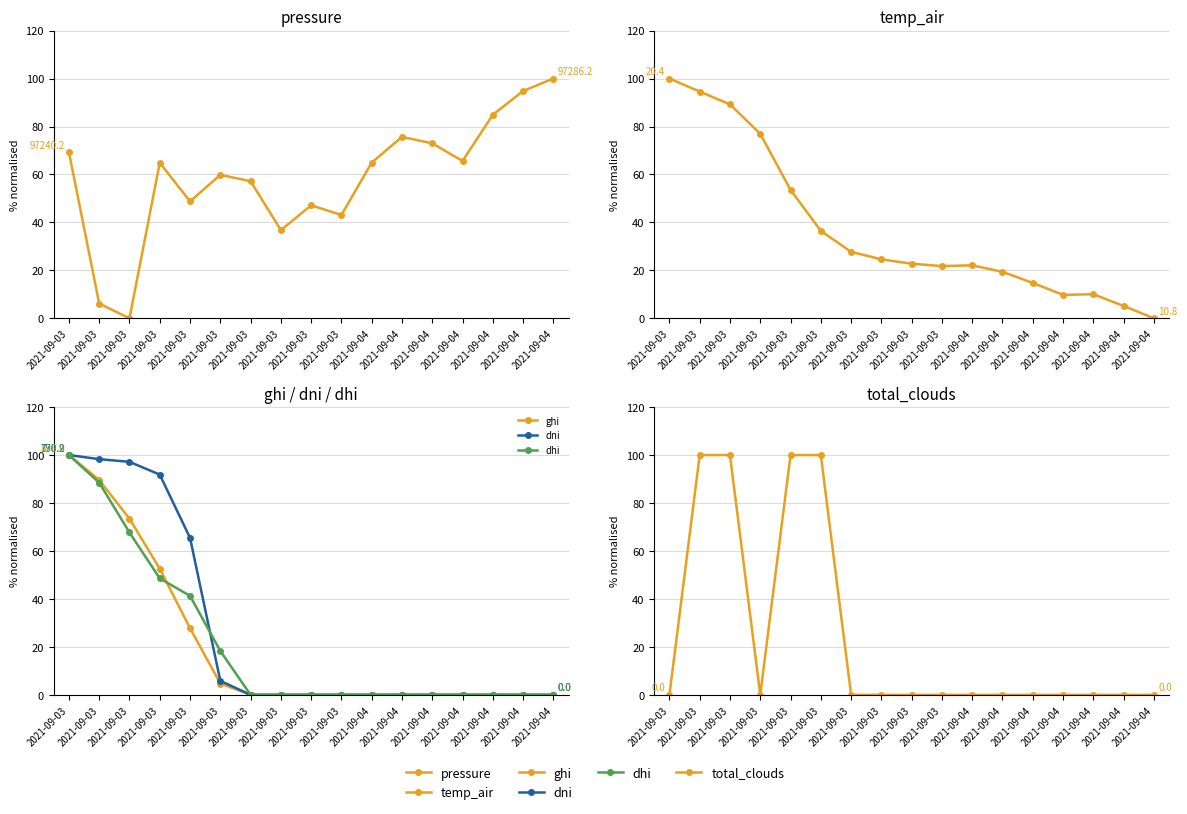

Reading right to left, transcribe all the data shown in this chart.

pressure: 2021-09-04=100.0	2021-09-04=94.8	2021-09-04=84.9	2021-09-04=65.6	2021-09-04=73.0	2021-09-04=75.7	2021-09-04=64.9	2021-09-03=43.1	2021-09-03=47.1	2021-09-03=36.8	2021-09-03=57.2	2021-09-03=59.8	2021-09-03=48.8	2021-09-03=64.9	2021-09-03=0.0	2021-09-03=6.2	2021-09-03=69.3
temp_air: 2021-09-04=0.0	2021-09-04=5.2	2021-09-04=10.1	2021-09-04=9.8	2021-09-04=14.8	2021-09-04=19.4	2021-09-04=22.1	2021-09-03=21.8	2021-09-03=22.8	2021-09-03=24.6	2021-09-03=27.7	2021-09-03=36.5	2021-09-03=53.6	2021-09-03=76.9	2021-09-03=89.2	2021-09-03=94.6	2021-09-03=100.0
ghi: 2021-09-04=0.0	2021-09-04=0.0	2021-09-04=0.0	2021-09-04=0.0	2021-09-04=0.0	2021-09-04=0.0	2021-09-04=0.0	2021-09-03=0.0	2021-09-03=0.0	2021-09-03=0.0	2021-09-03=0.0	2021-09-03=4.7	2021-09-03=27.8	2021-09-03=52.6	2021-09-03=73.4	2021-09-03=89.6	2021-09-03=100.0
dni: 2021-09-04=0.0	2021-09-04=0.0	2021-09-04=0.0	2021-09-04=0.0	2021-09-04=0.0	2021-09-04=0.0	2021-09-04=0.0	2021-09-03=0.0	2021-09-03=0.0	2021-09-03=0.0	2021-09-03=0.0	2021-09-03=5.8	2021-09-03=65.4	2021-09-03=91.8	2021-09-03=97.2	2021-09-03=98.3	2021-09-03=100.0
dhi: 2021-09-04=0.0	2021-09-04=0.0	2021-09-04=0.0	2021-09-04=0.0	2021-09-04=0.0	2021-09-04=0.0	2021-09-04=0.0	2021-09-03=0.0	2021-09-03=0.0	2021-09-03=0.0	2021-09-03=0.0	2021-09-03=18.3	2021-09-03=41.3	2021-09-03=48.6	2021-09-03=67.7	2021-09-03=88.5	2021-09-03=100.0
total_clouds: 2021-09-04=0.0	2021-09-04=0.0	2021-09-04=0.0	2021-09-04=0.0	2021-09-04=0.0	2021-09-04=0.0	2021-09-04=0.0	2021-09-03=0.0	2021-09-03=0.0	2021-09-03=0.0	2021-09-03=0.0	2021-09-03=100.0	2021-09-03=100.0	2021-09-03=0.0	2021-09-03=100.0	2021-09-03=100.0	2021-09-03=0.0